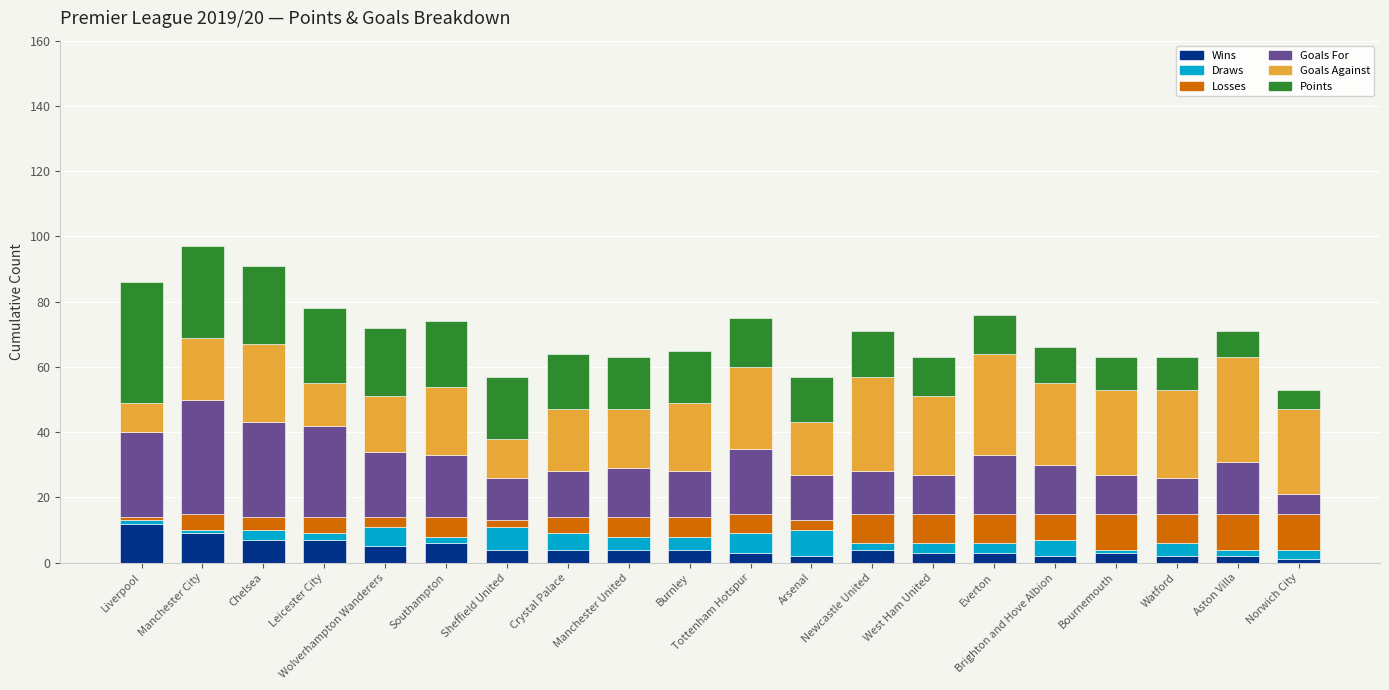

How many bars are there in total?

20